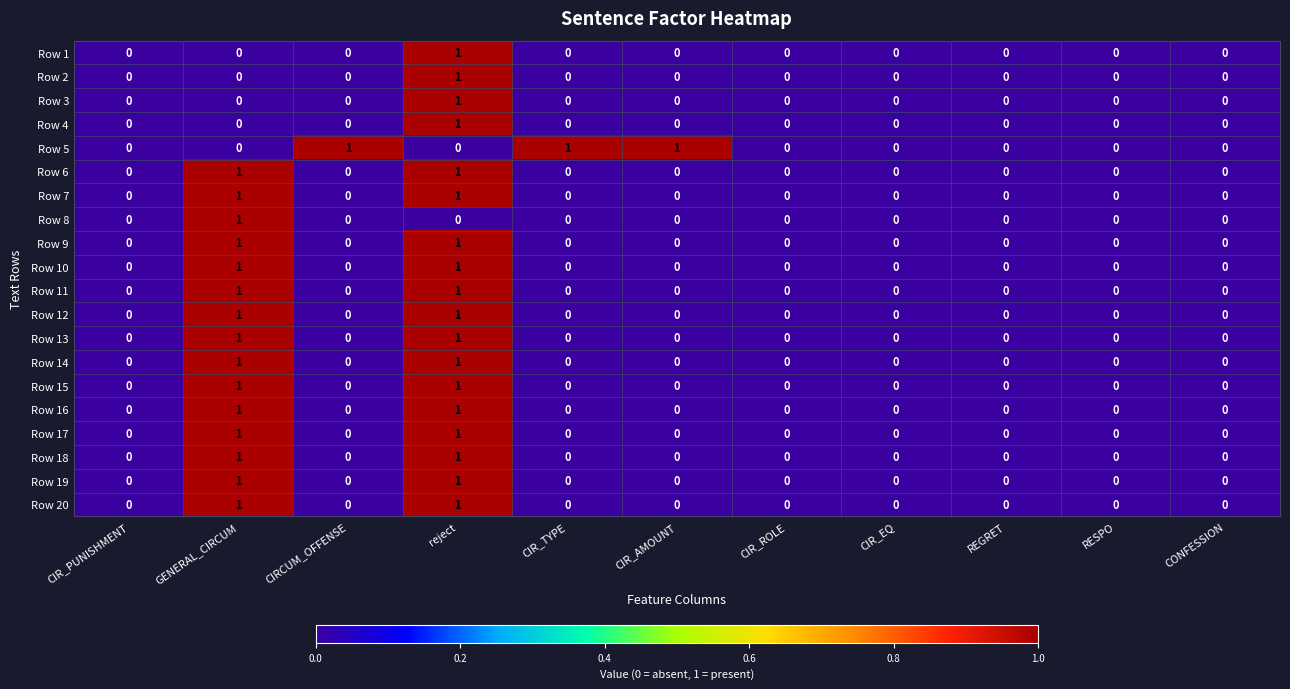

At which category is the sum across all series the highest?

reject